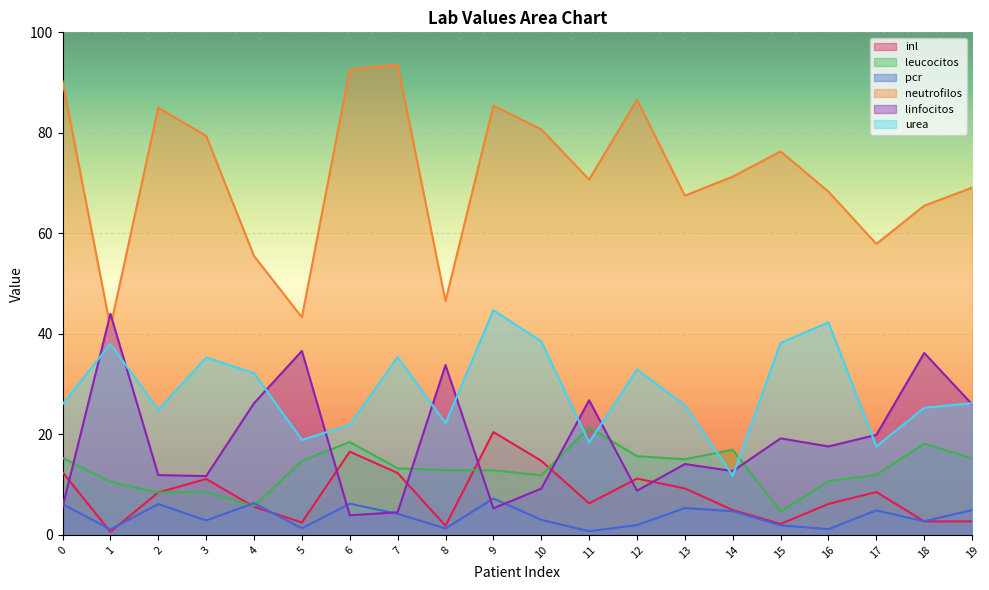

Reading left to right, list all the values displayed in this chart.

inl: 0=12.5	1=0.6	2=8.4	3=11.1	4=5.6	5=2.5	6=16.6	7=12.3	8=1.8	9=20.5	10=14.8	11=6.3	12=11.2	13=9.2	14=5.0	15=2.2	16=6.2	17=8.5	18=2.7	19=2.7
leucocitos: 0=15.3	1=10.6	2=8.4	3=8.6	4=5.7	5=14.7	6=18.5	7=13.2	8=12.9	9=12.8	10=11.9	11=21.4	12=15.7	13=15.0	14=16.9	15=4.7	16=10.7	17=12.0	18=18.2	19=15.2
pcr: 0=6.1	1=1.1	2=6.1	3=2.9	4=6.3	5=1.3	6=6.2	7=4.2	8=1.3	9=7.2	10=3.0	11=0.7	12=1.9	13=5.3	14=4.7	15=1.9	16=1.1	17=4.9	18=2.7	19=4.9
neutrofilos: 0=90.3	1=41.3	2=85.0	3=79.4	4=55.5	5=43.3	6=92.6	7=93.6	8=46.5	9=85.4	10=80.7	11=70.7	12=86.6	13=67.5	14=71.3	15=76.3	16=68.3	17=57.9	18=65.5	19=69.1
linfocitos: 0=5.5	1=44.0	2=11.9	3=11.7	4=26.2	5=36.6	6=3.9	7=4.5	8=33.8	9=5.3	10=9.2	11=26.8	12=8.8	13=14.1	14=12.7	15=19.2	16=17.6	17=19.9	18=36.2	19=26.0
urea: 0=26.0	1=38.0	2=24.9	3=35.3	4=32.2	5=18.9	6=21.9	7=35.4	8=22.2	9=44.7	10=38.5	11=18.4	12=32.9	13=25.8	14=11.8	15=38.2	16=42.3	17=17.6	18=25.3	19=26.2